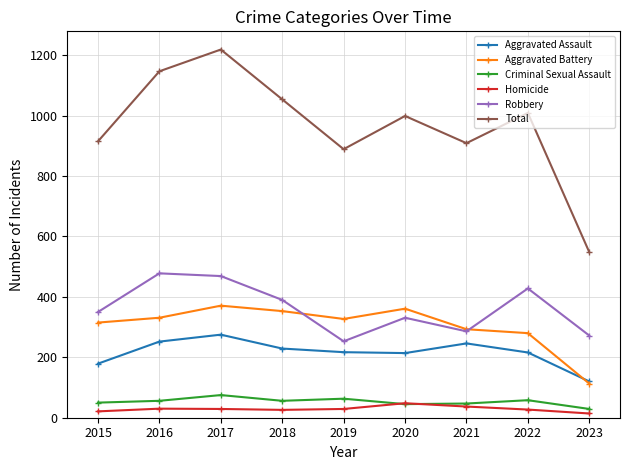

Is it true that Homicide equals 26 at 2018?

True